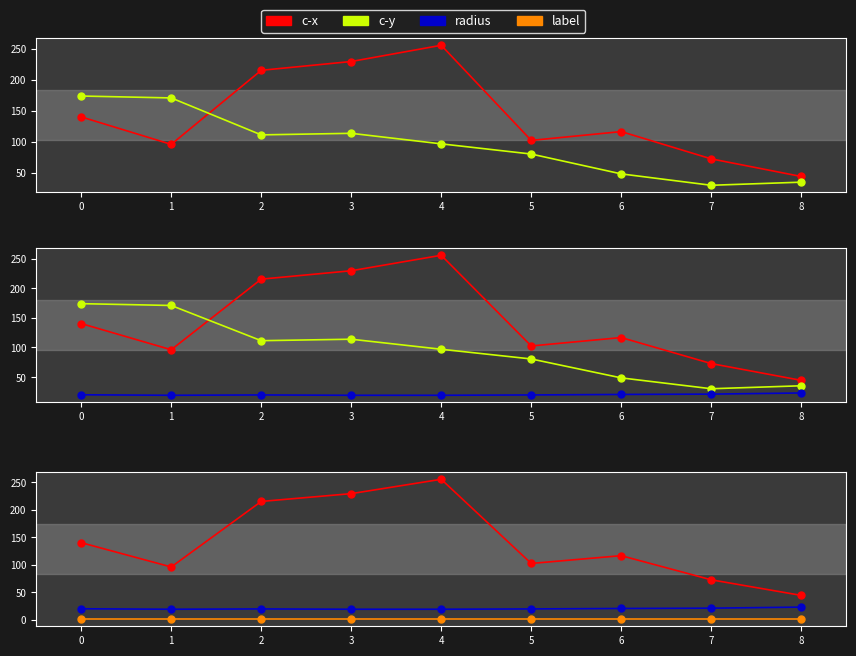

True or false: label has a value of 0.5 at 2.

False